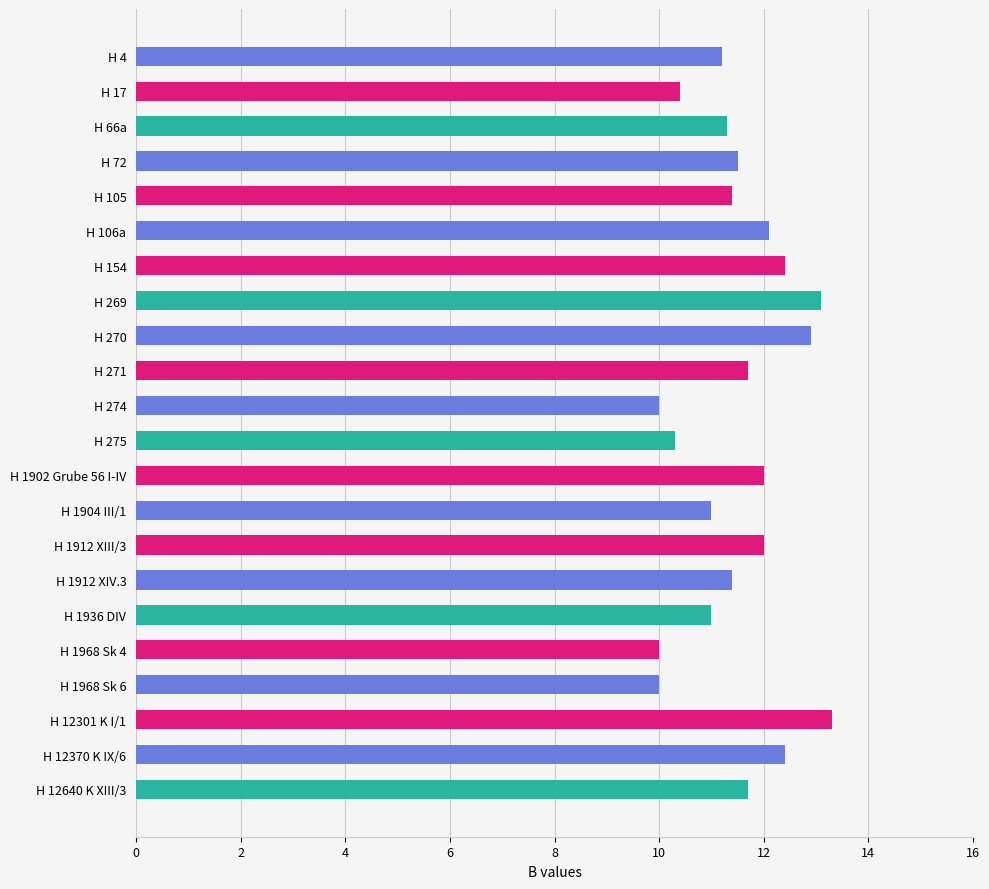

What is the sum of all values?

253.1